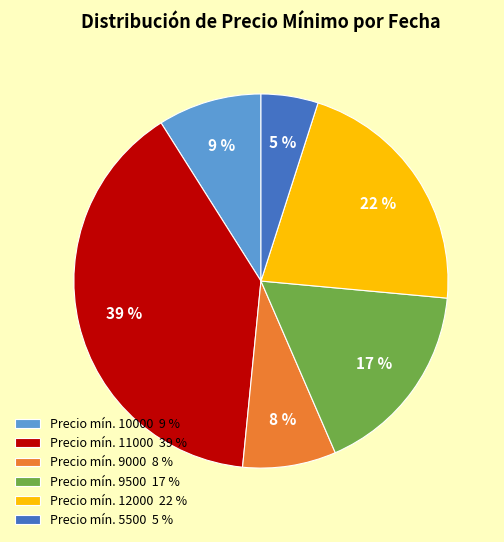

Is the sum of Precio mín. 9000 8 % and Precio mín. 5500 5 % greater than half?

No